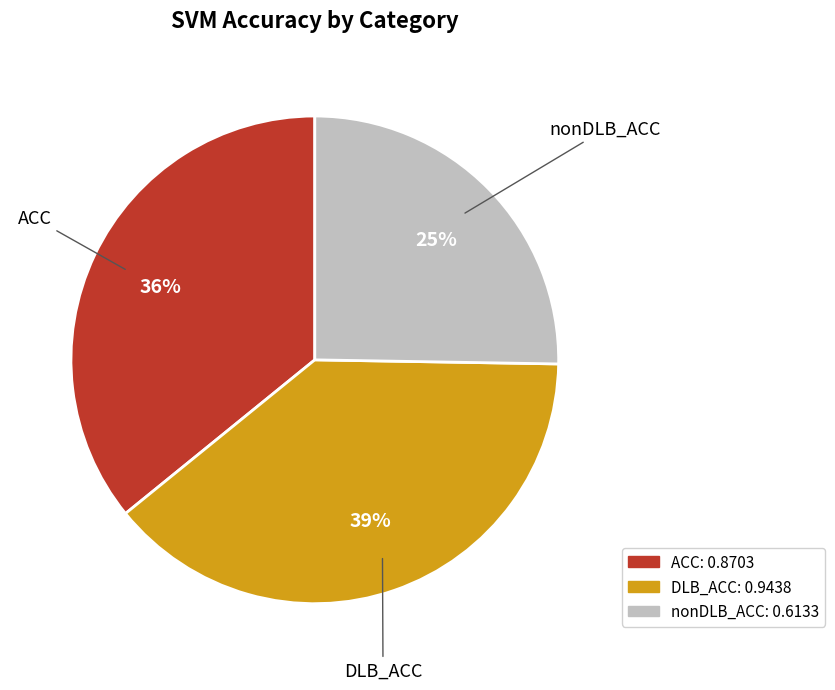

Is it true that nonDLB_ACC is 25% of the pie?

True